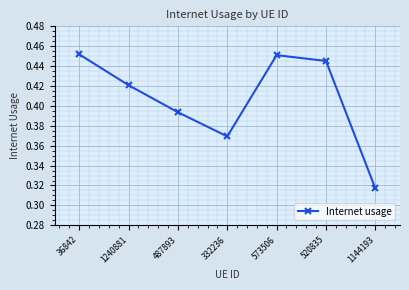

At which category does the chart reach its minimum across all series?

1144193